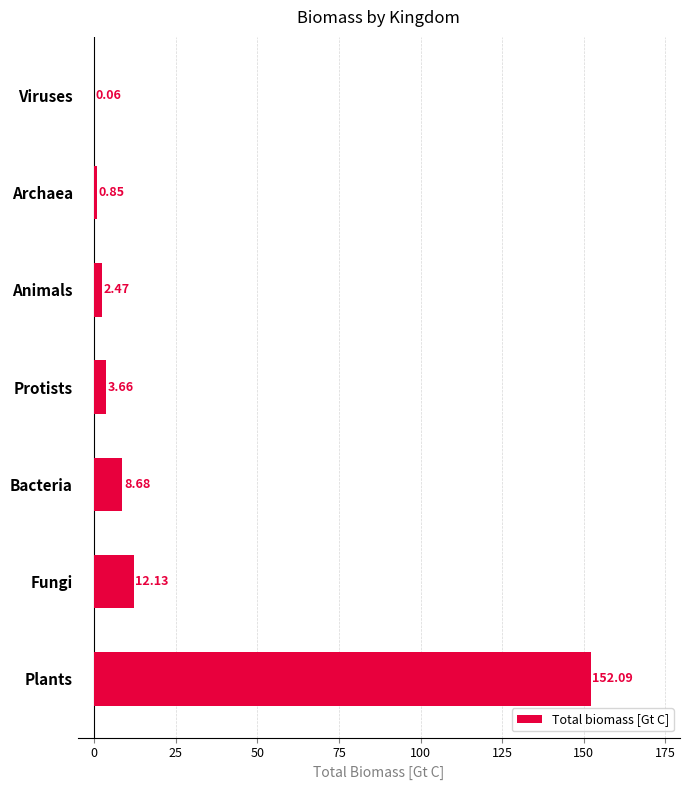

Where is the data nearest to the value 76?

Fungi